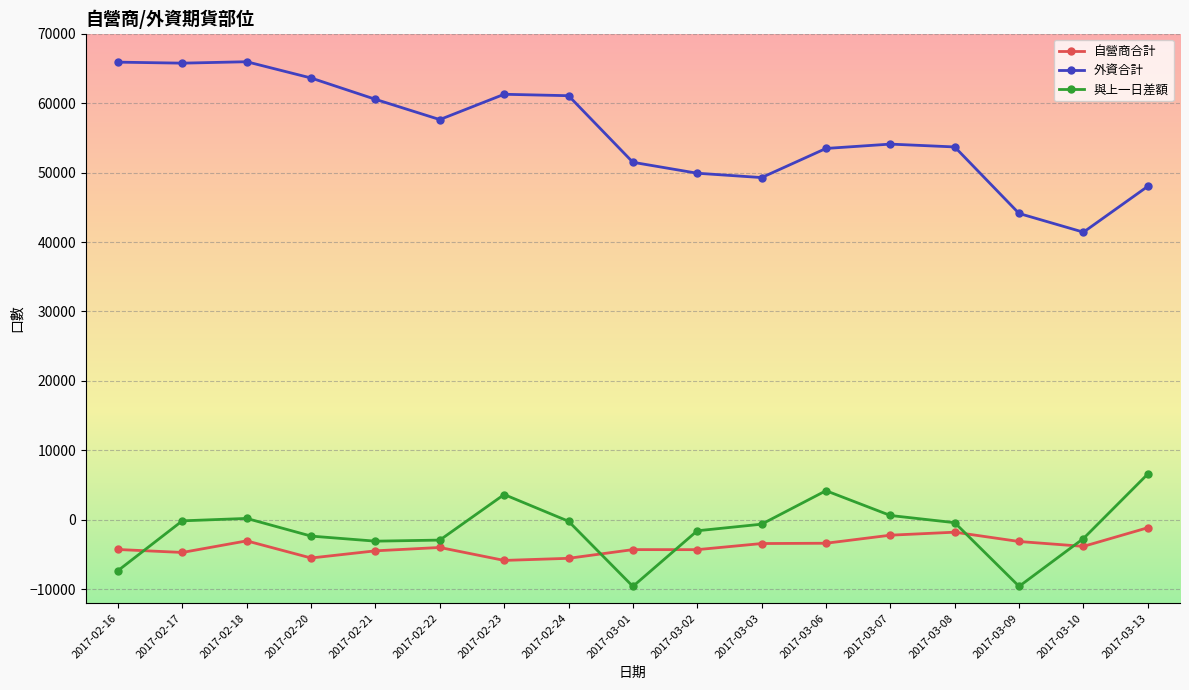

True or false: 自營商合計 and 外資合計 intersect in this chart.

False